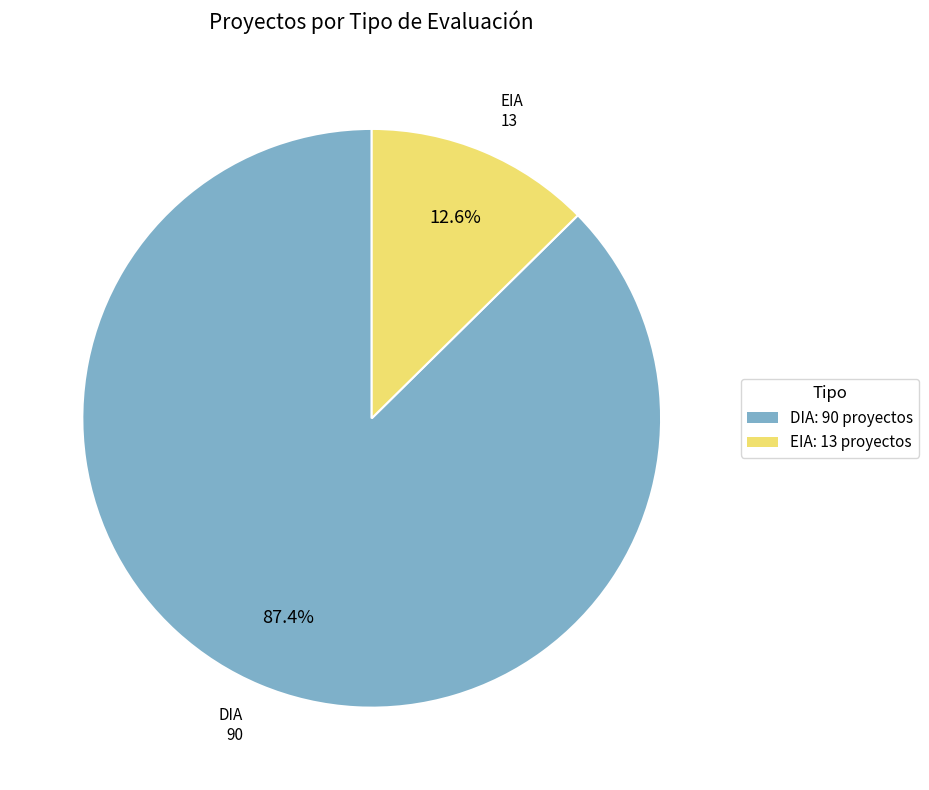

To the nearest percent, what is the combined percentage of DIA and EIA?

100%